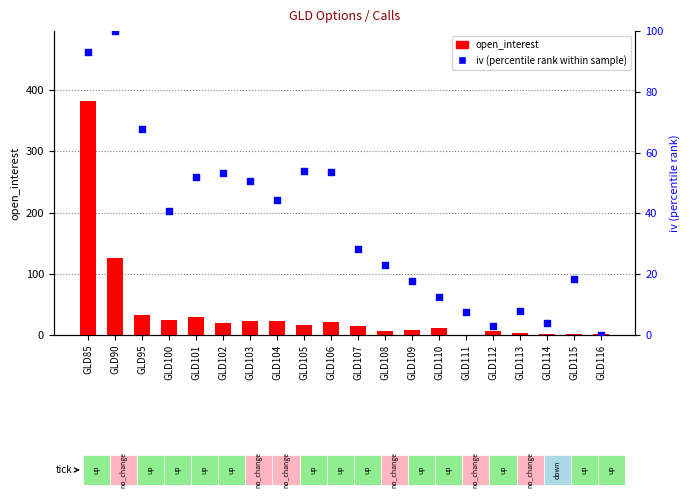

What are all the series names shown in the legend?

open_interest, iv (percentile rank within sample)